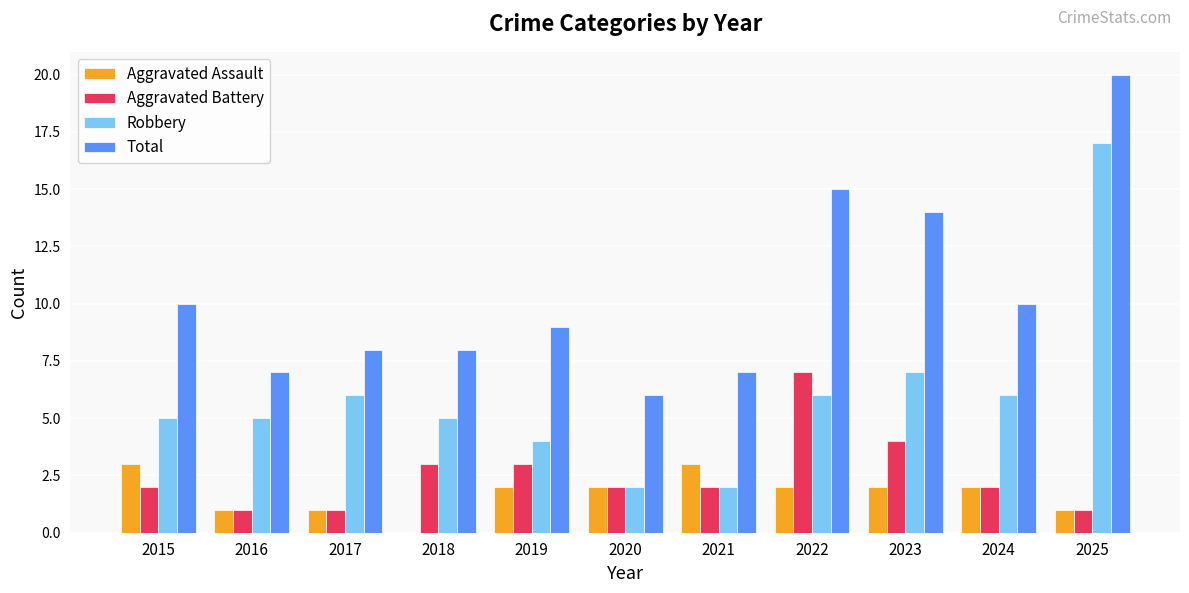

At which label is Aggravated Battery closest to 4?

2023